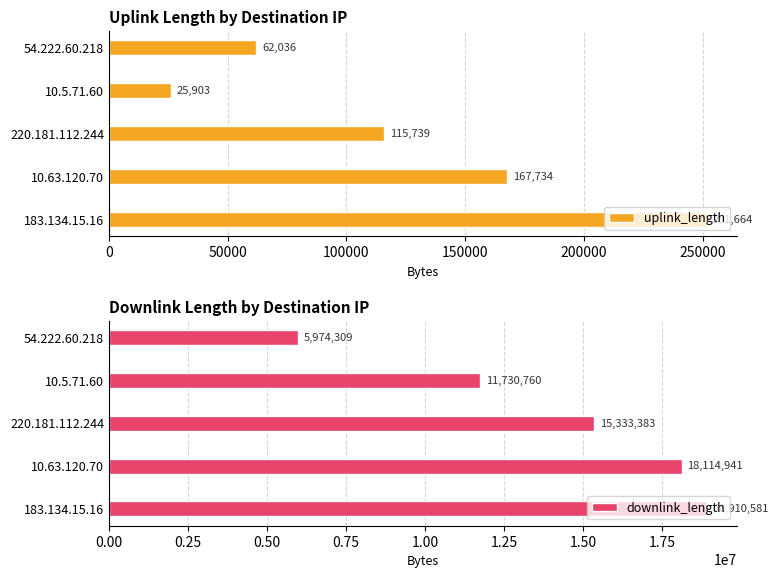

What is the value of the uplink_length bar at the 4th from the left?

25903